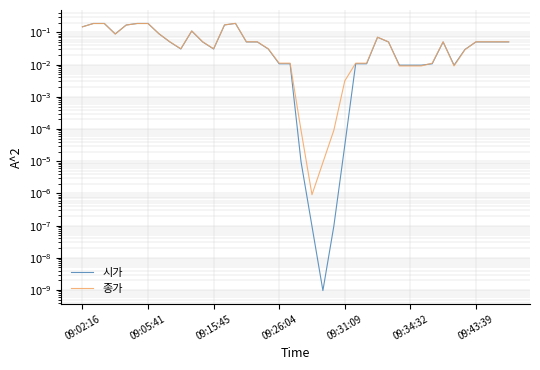

At which category is the sum across all series the highest?

14